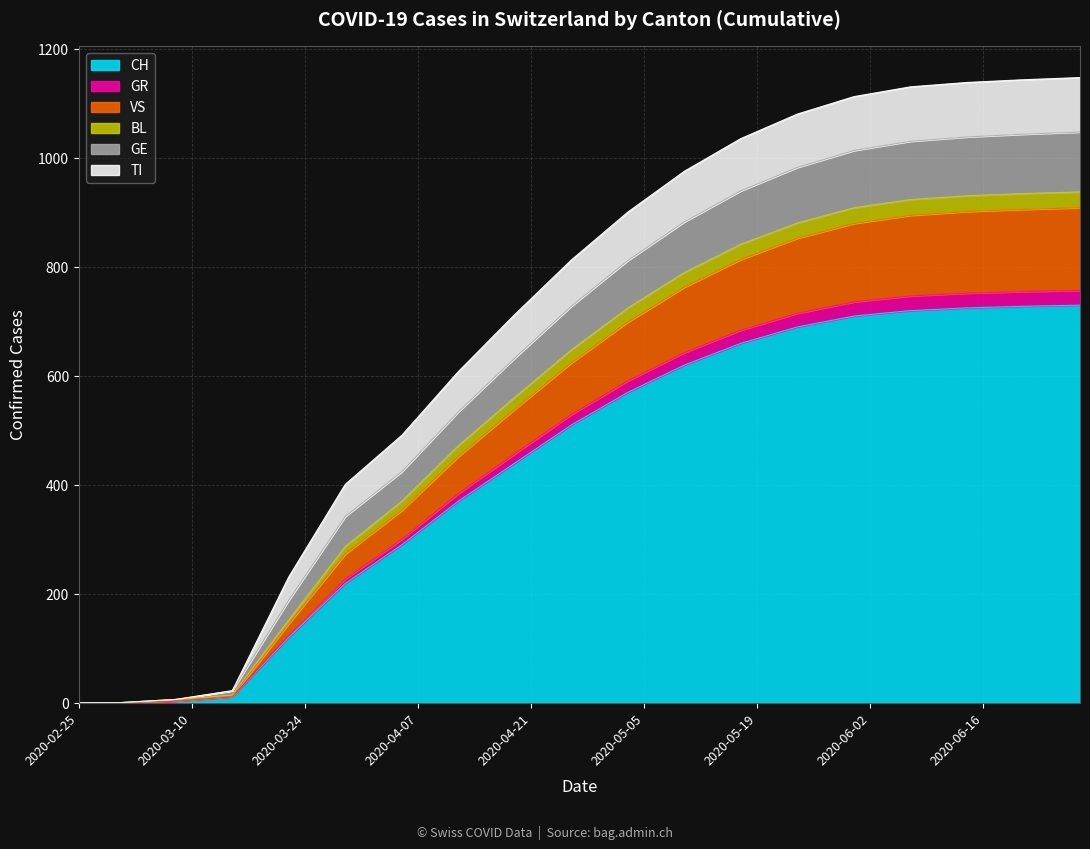

Does the chart display data point markers on the line(s)?

No